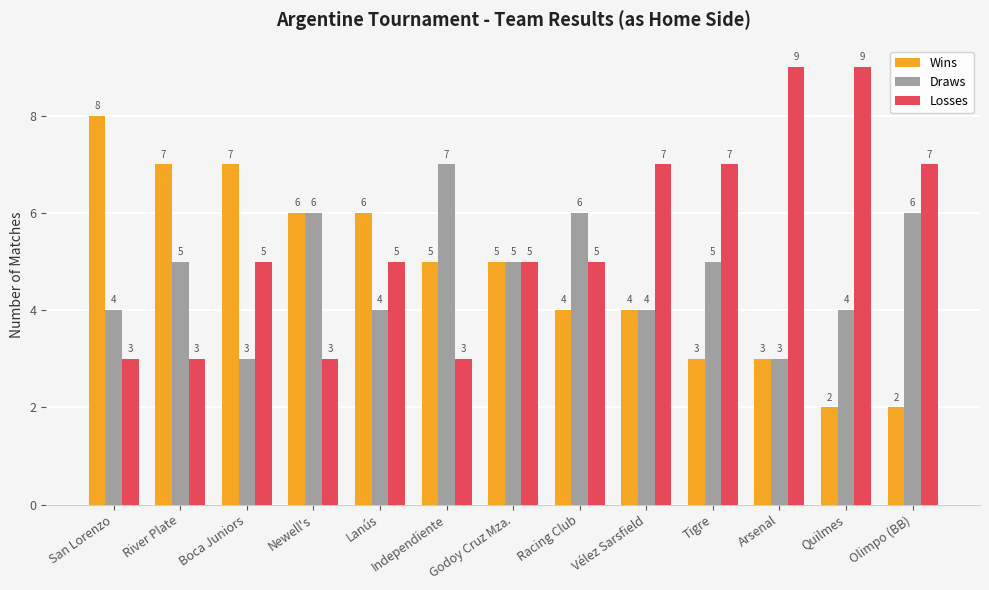

Is the value of Losses at Vélez Sarsfield greater than the value of Wins at Lanús?

Yes